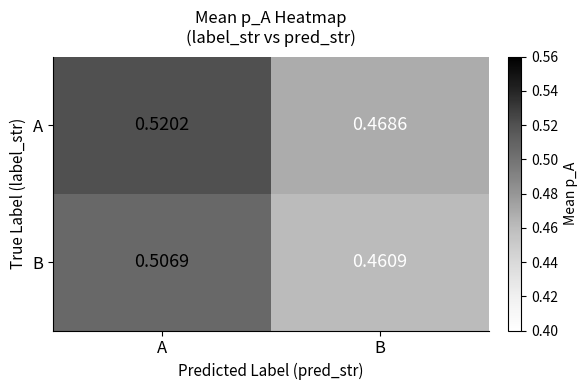

Is the value of A at B greater than the value of B at A?

No